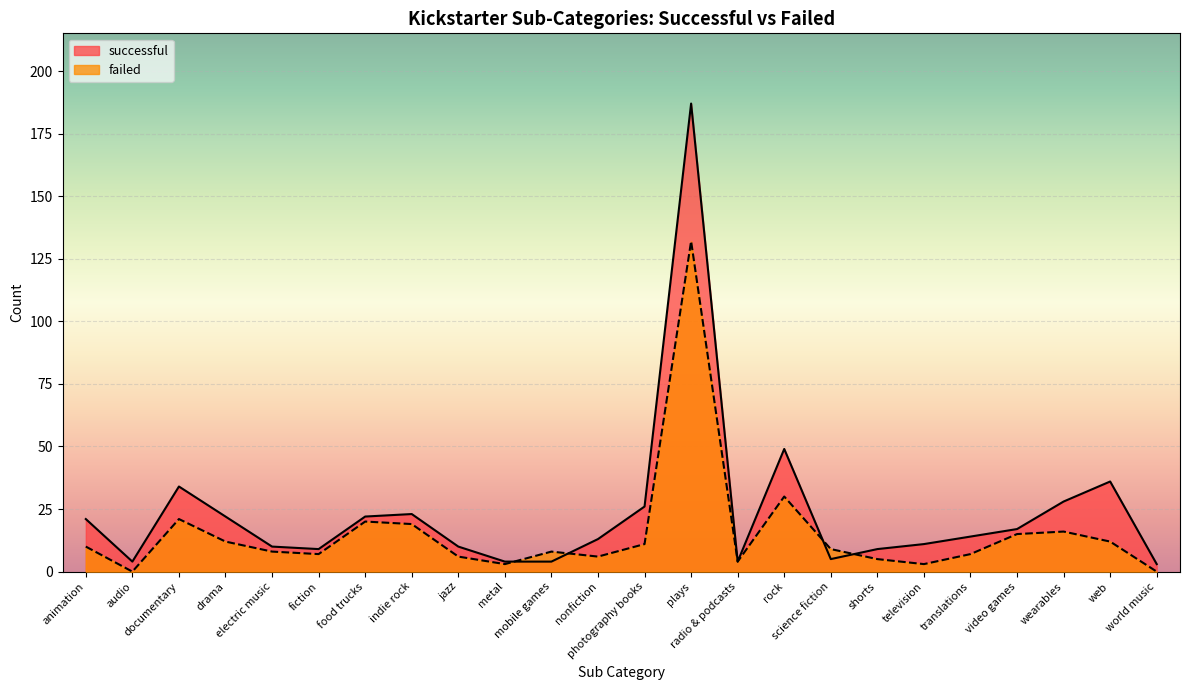

Which series changed the most between indie rock and television?

failed